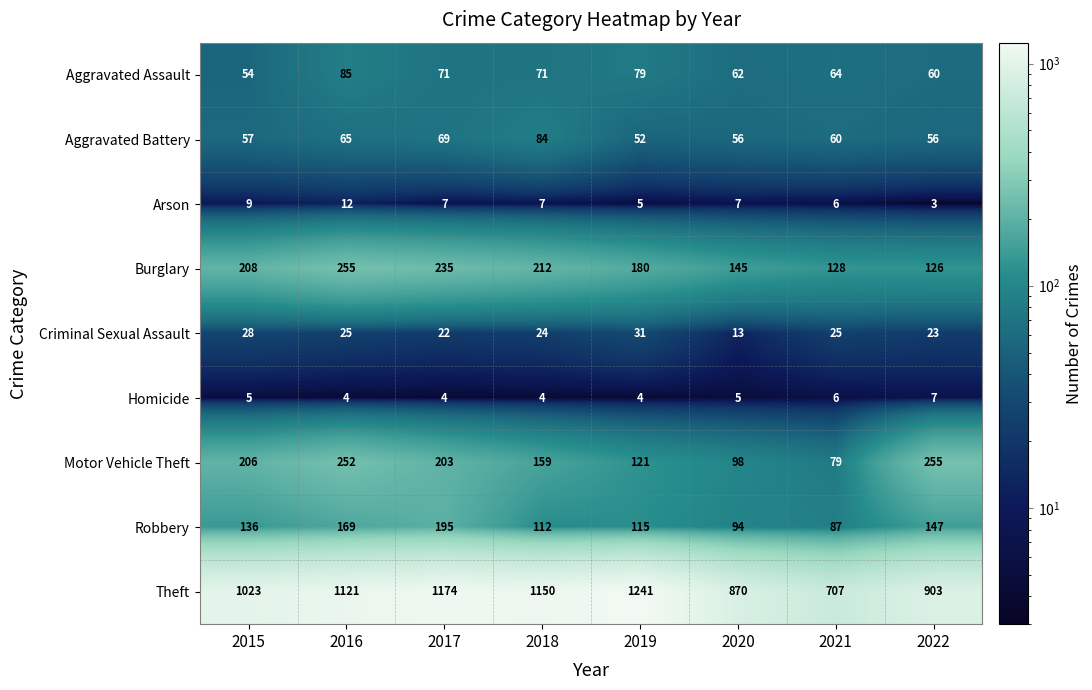

Rank the series at 2020 from lowest to highest value.

Homicide, Arson, Criminal Sexual Assault, Aggravated Battery, Aggravated Assault, Robbery, Motor Vehicle Theft, Burglary, Theft